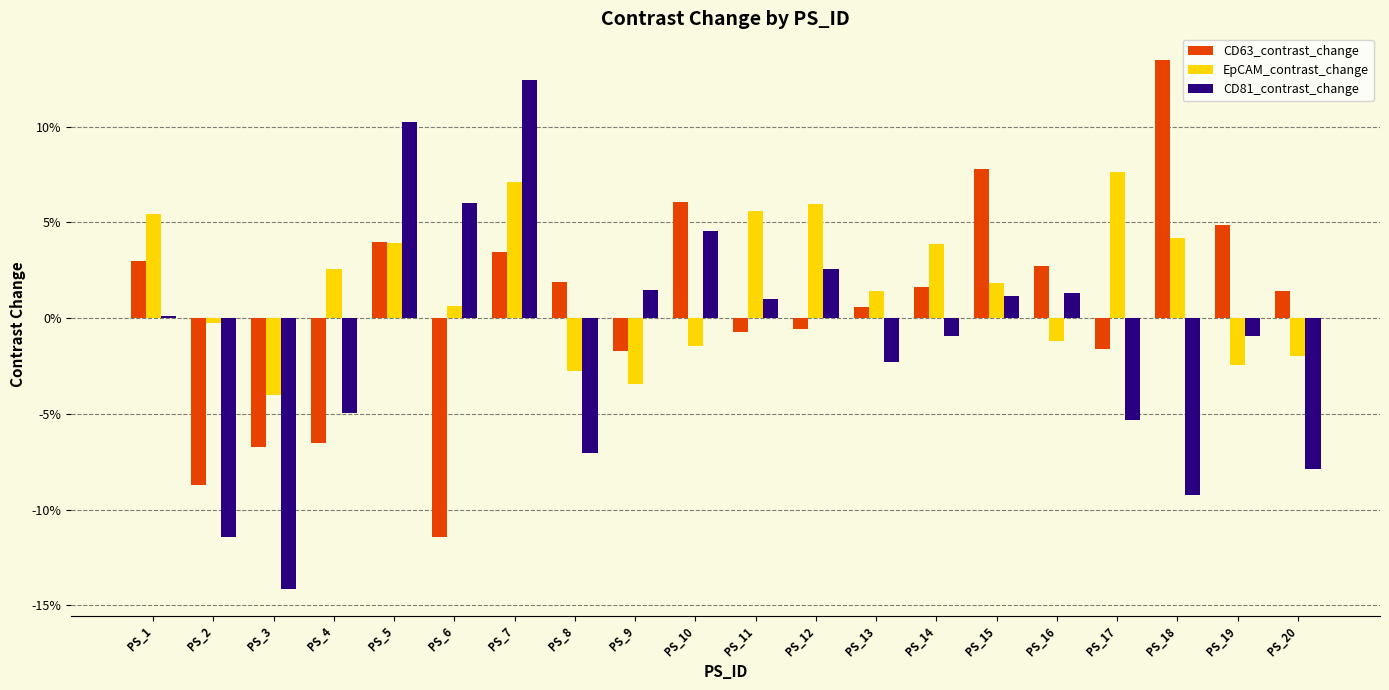

Are the bars grouped side by side (vs. stacked)?

Yes